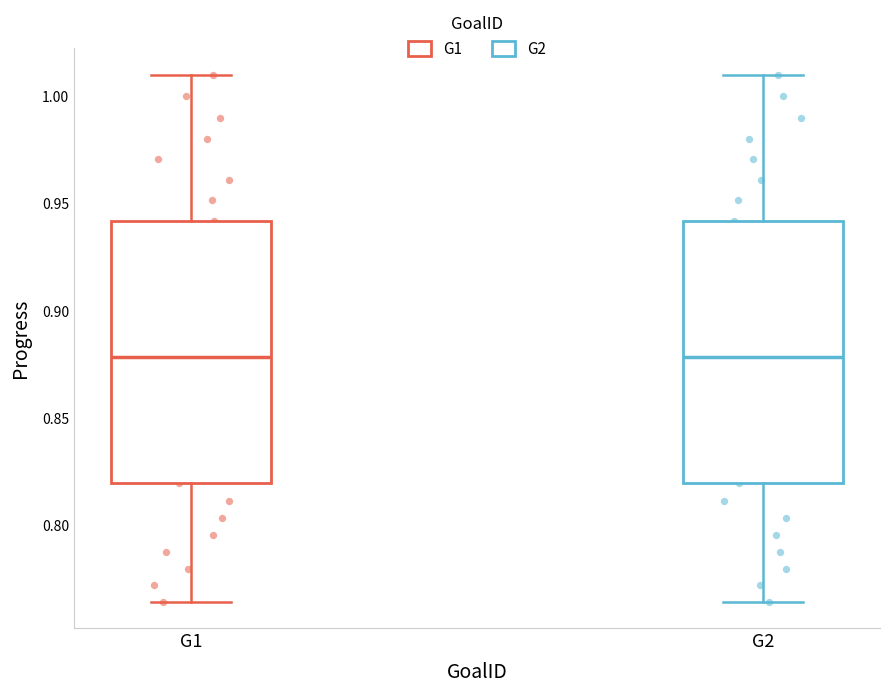

Where does the lower whisker of the box for G1 end on the y-axis? The values are not printed on the chart, so give them approximately, as read against the axis.

0.765